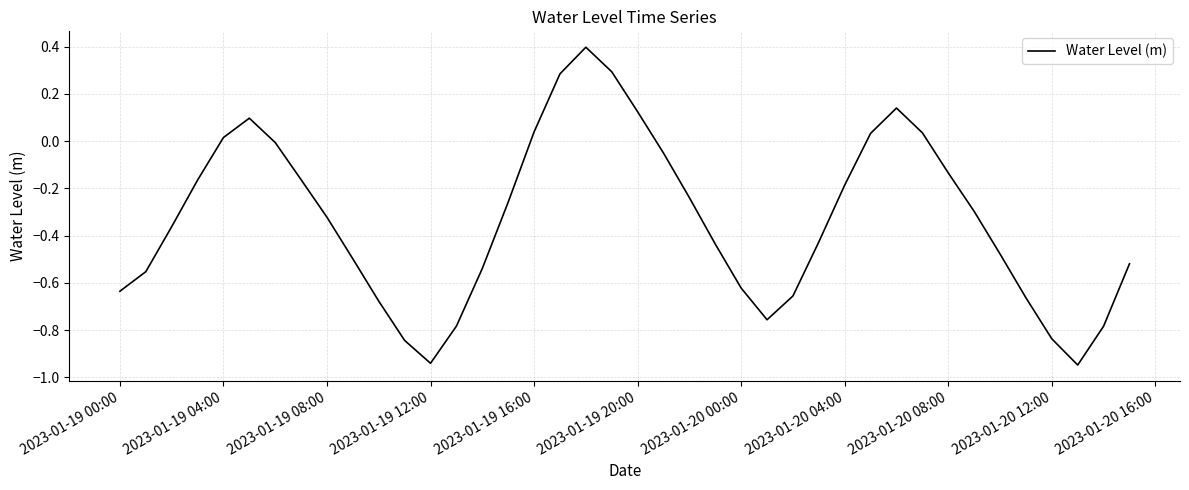

What is the difference between the maximum and minimum values?

1.3